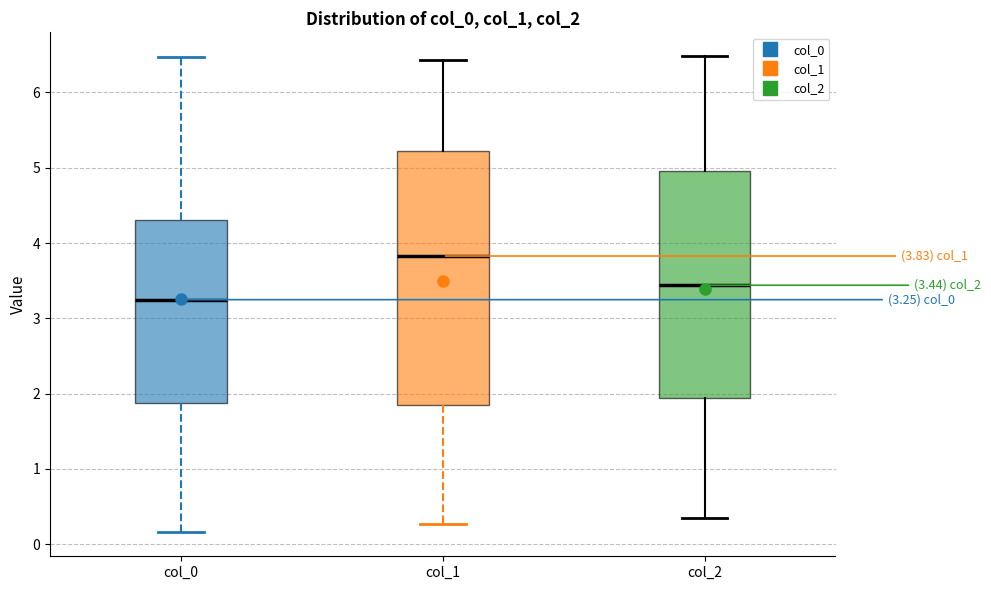

Which box's median line is the highest?

col_1